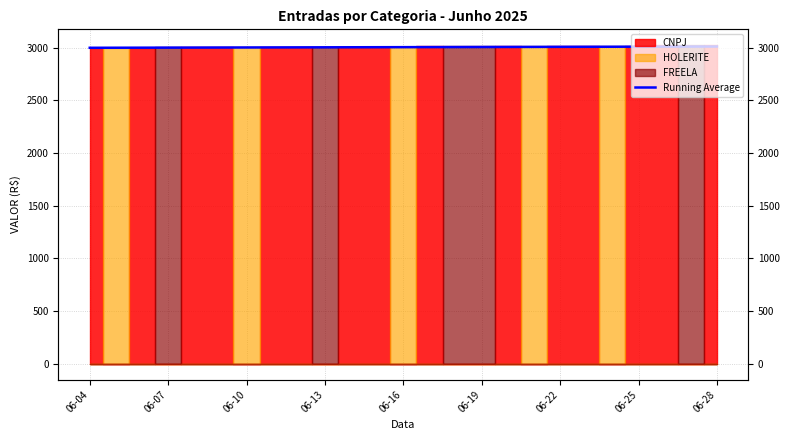

What is the difference between the maximum and minimum values?

12.0